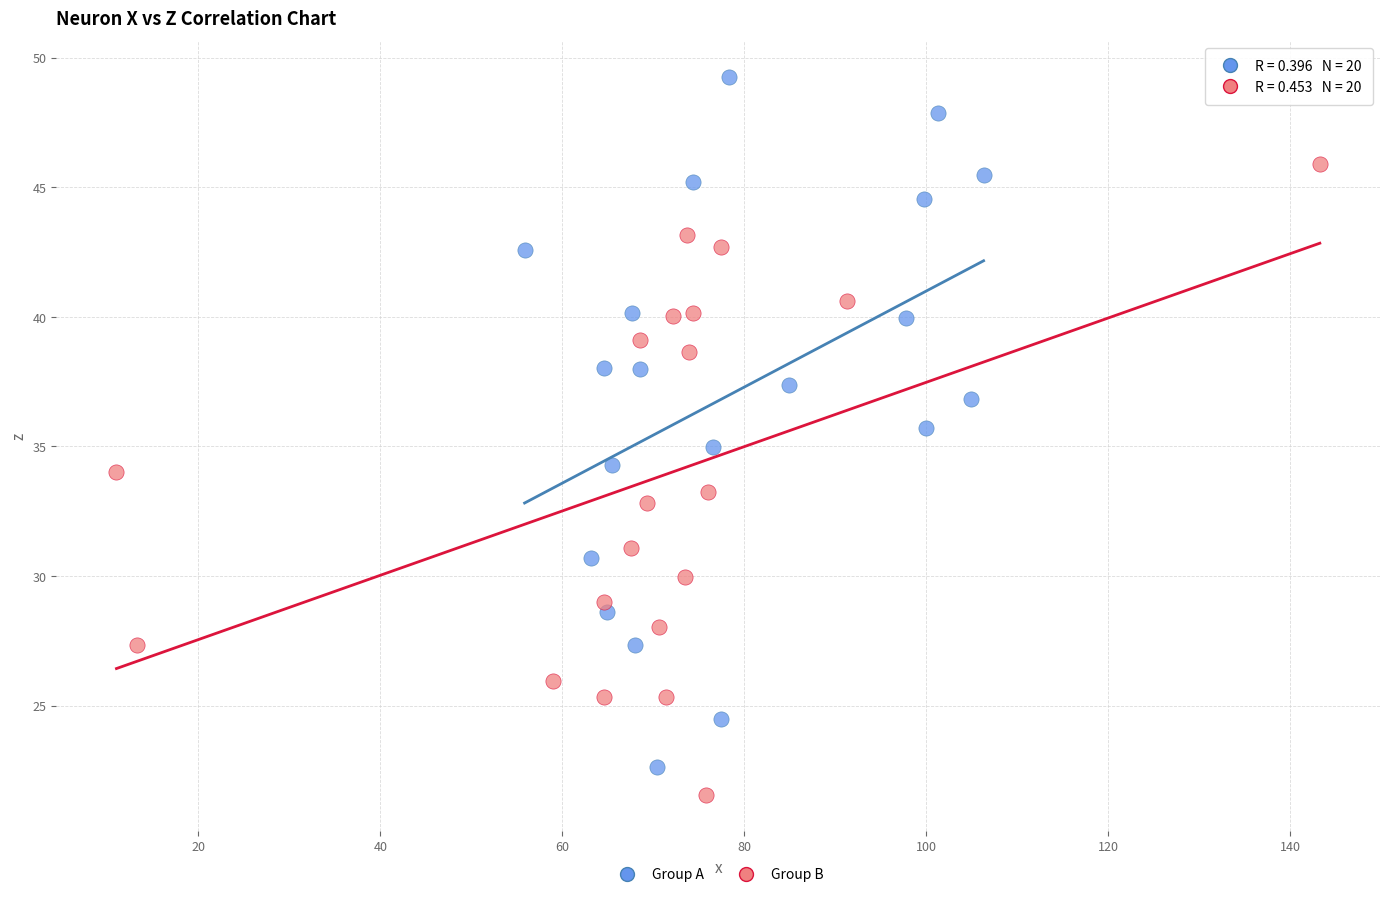

Which series reaches the maximum Y coordinate?

Group A